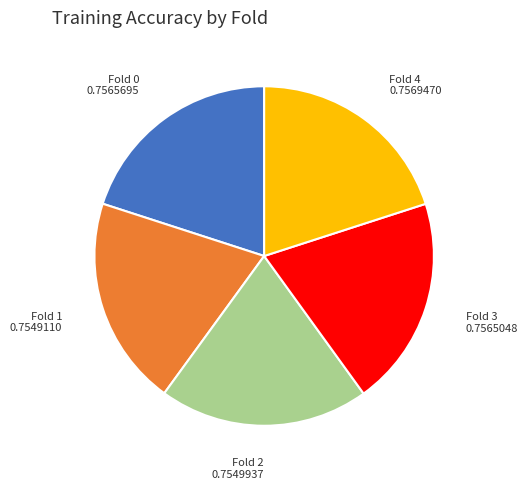

Is there a majority slice in this chart?

No